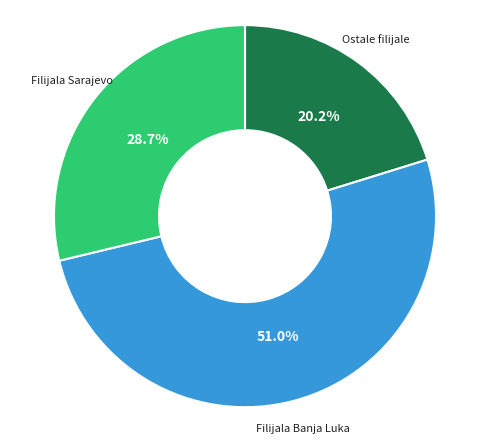

Does any single category account for the majority?

Yes